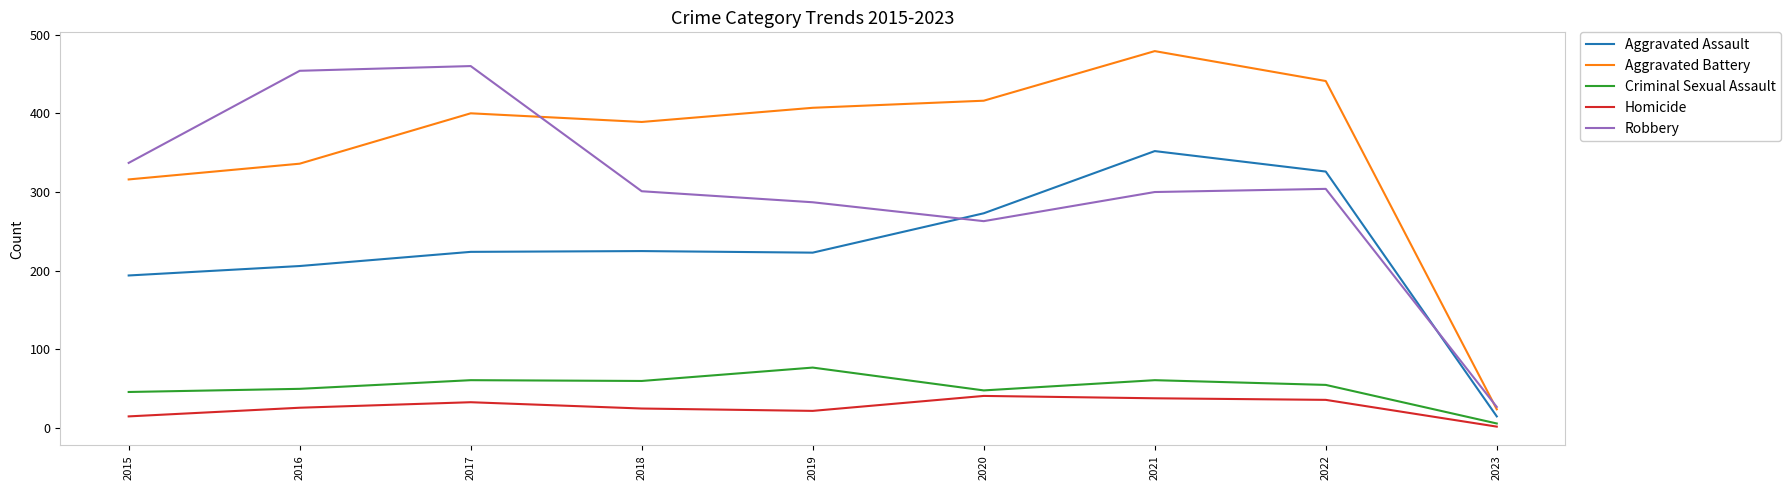

The value of Aggravated Battery at 2018 is 536. True or false?

False